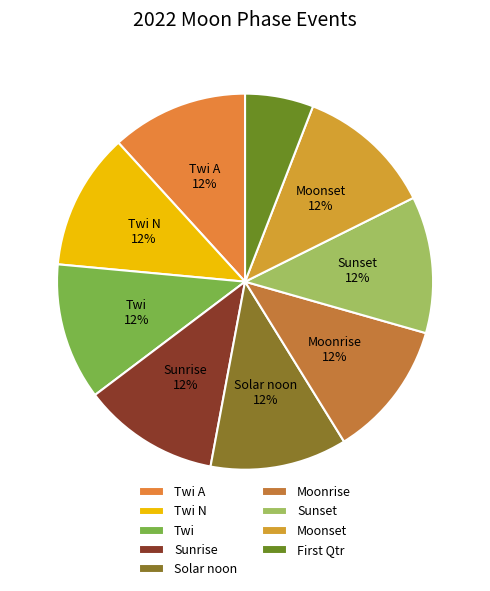

True or false: Moonrise accounts for 12% of the total.

True